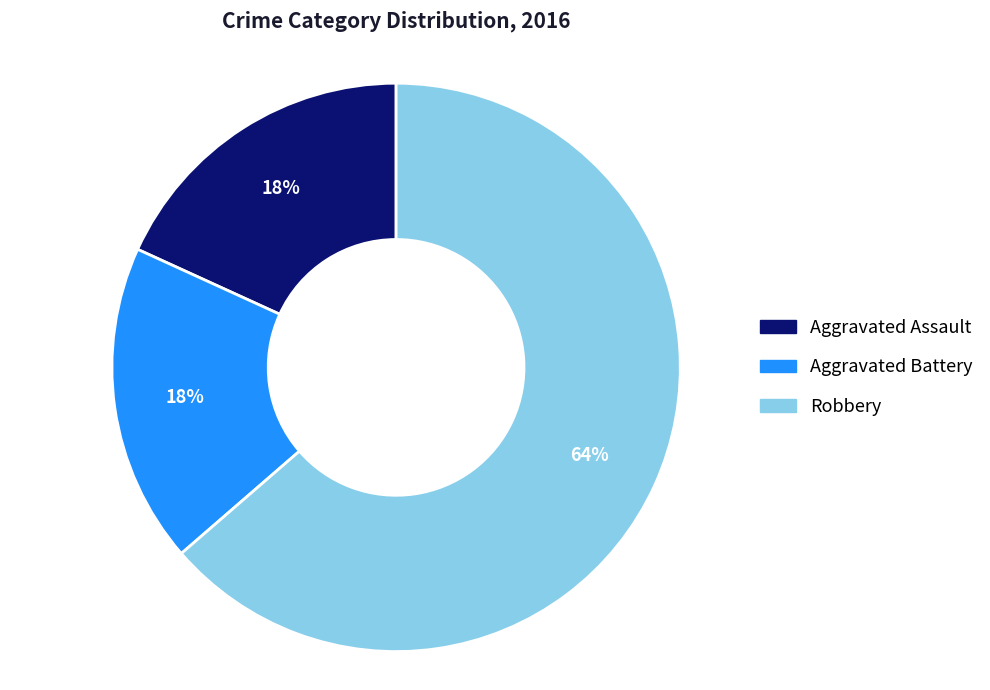

Do Aggravated Assault and Robbery together represent more than half of the pie?

Yes